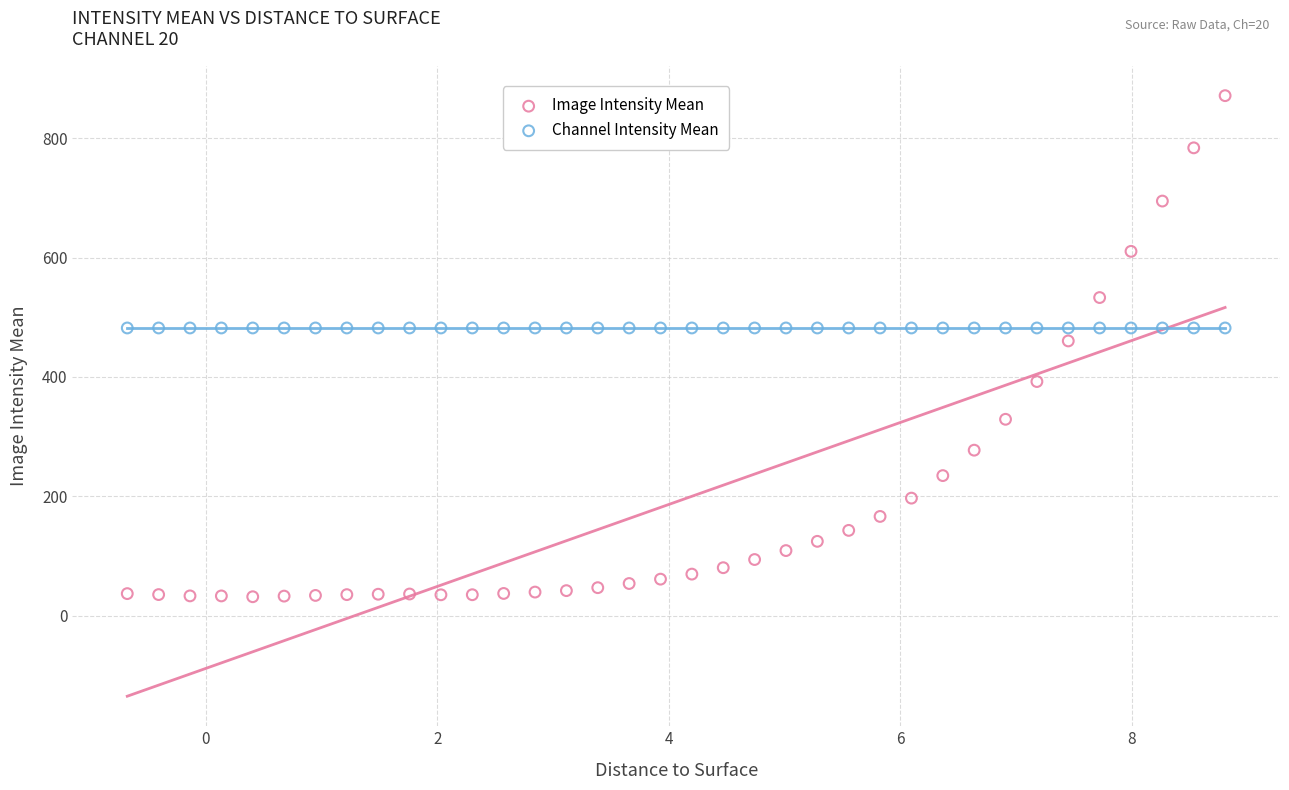

Which series reaches the maximum Y coordinate?

Image Intensity Mean